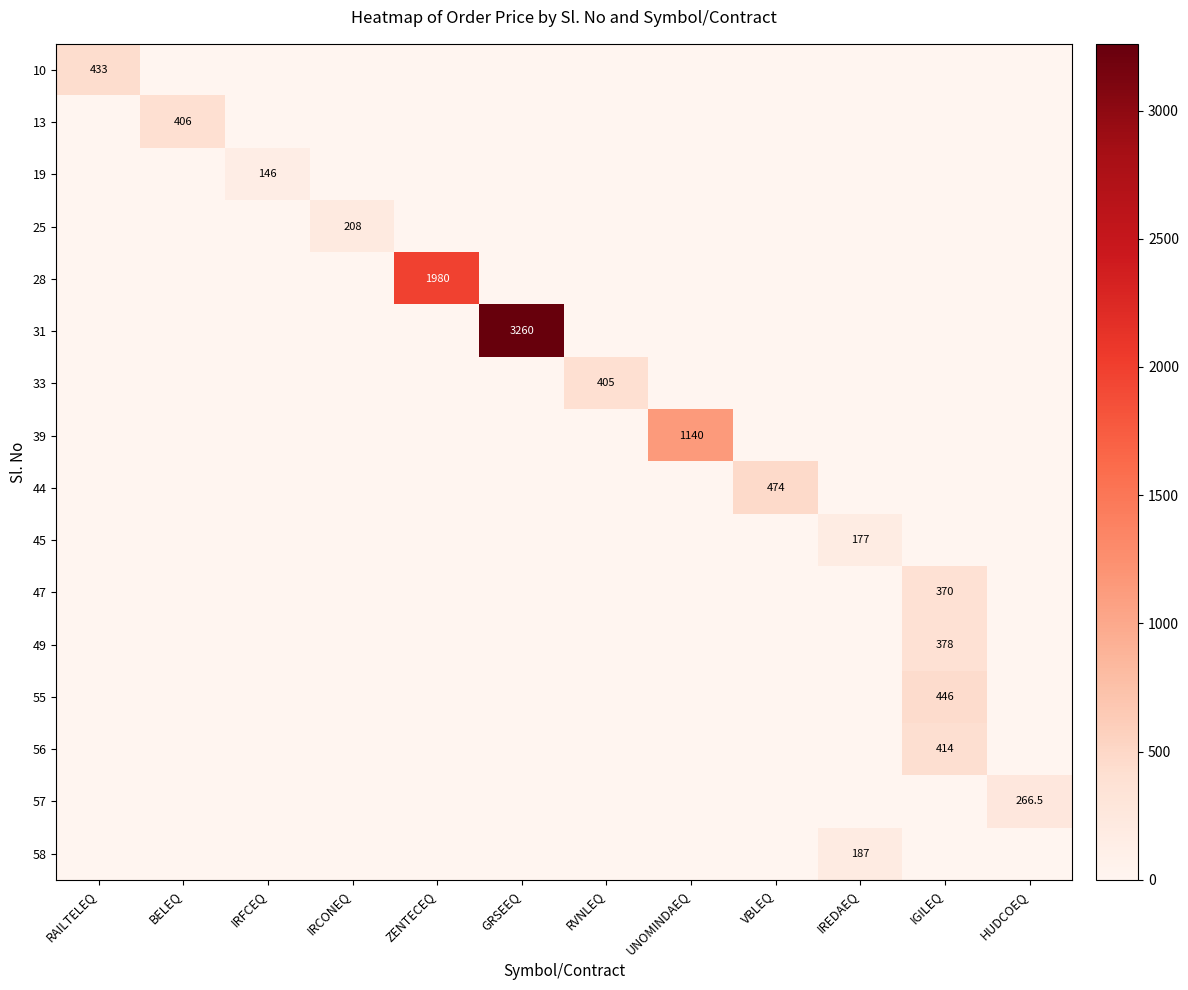

Rank the categories by 25 value from highest to lowest.

IRCONEQ, RAILTELEQ, BELEQ, IRFCEQ, ZENTECEQ, GRSEEQ, RVNLEQ, UNOMINDAEQ, VBLEQ, IREDAEQ, IGILEQ, HUDCOEQ